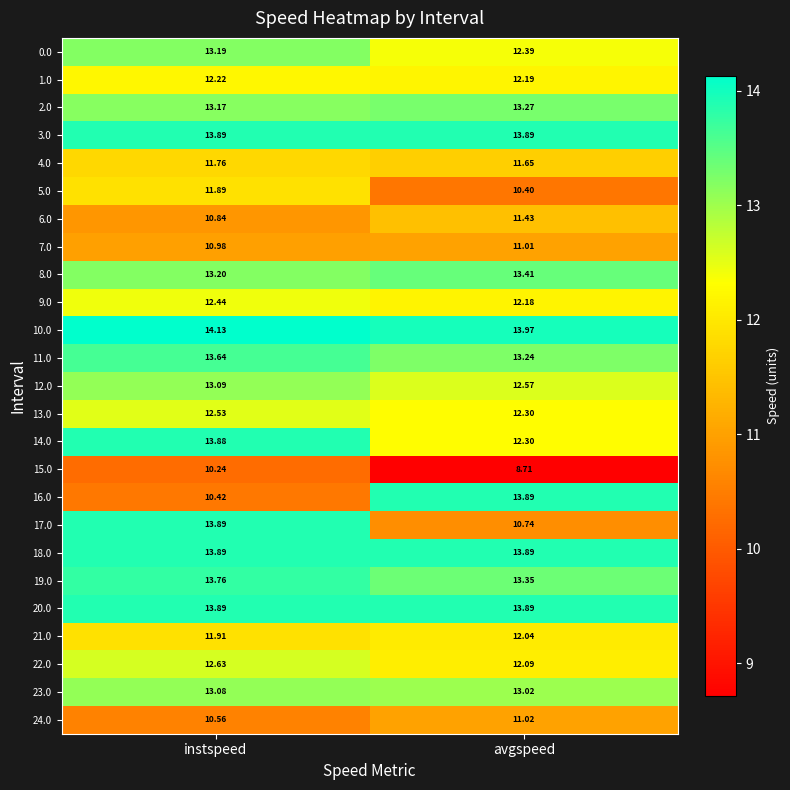

Which label corresponds to the smallest value in the chart?

avgspeed